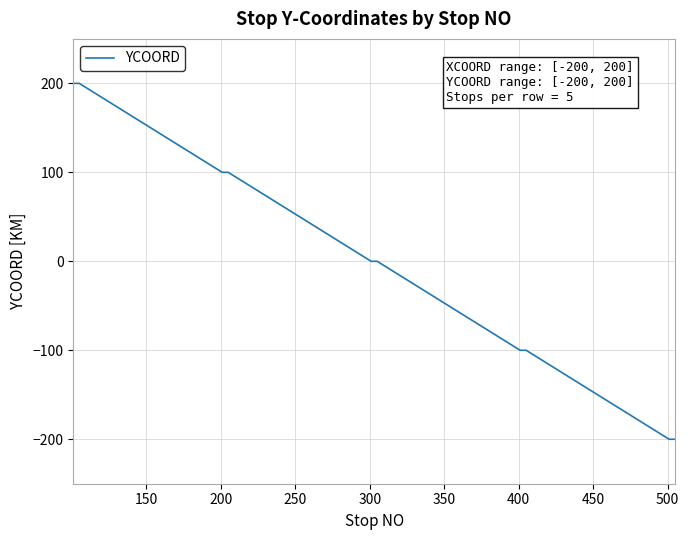

Is this an area chart (filled region under the line)?

No